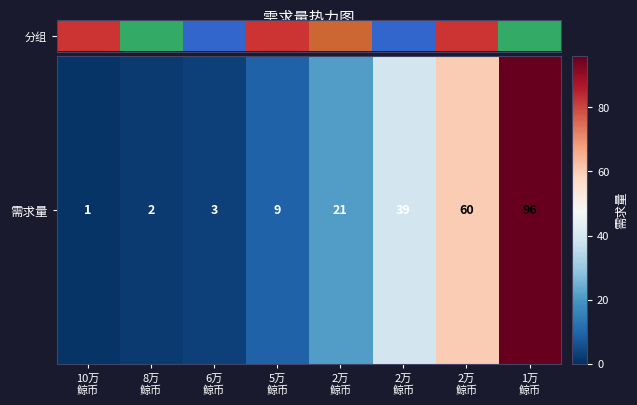

Between 6万
鲸币 and 1万
鲸币, which is larger?

1万
鲸币